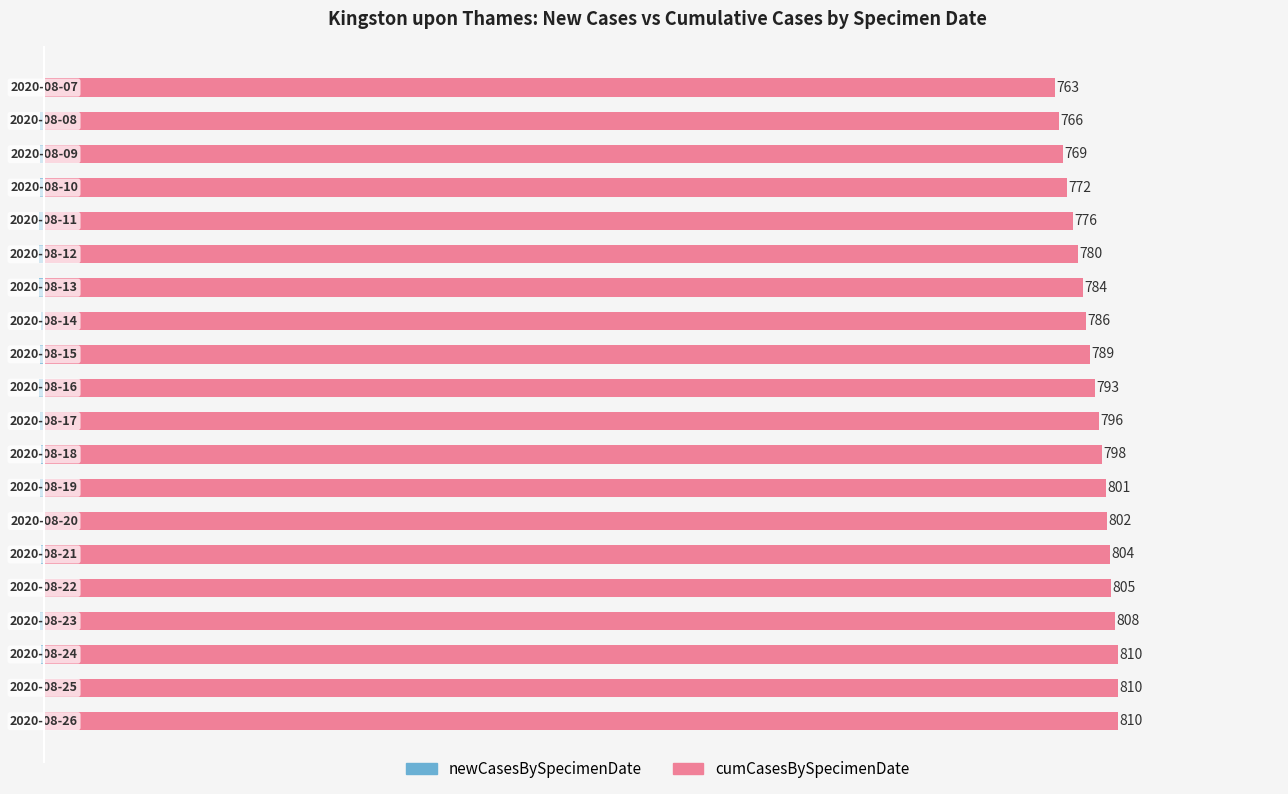

Between 13 and 18, which series saw the biggest shift?

cumCasesBySpecimenDate